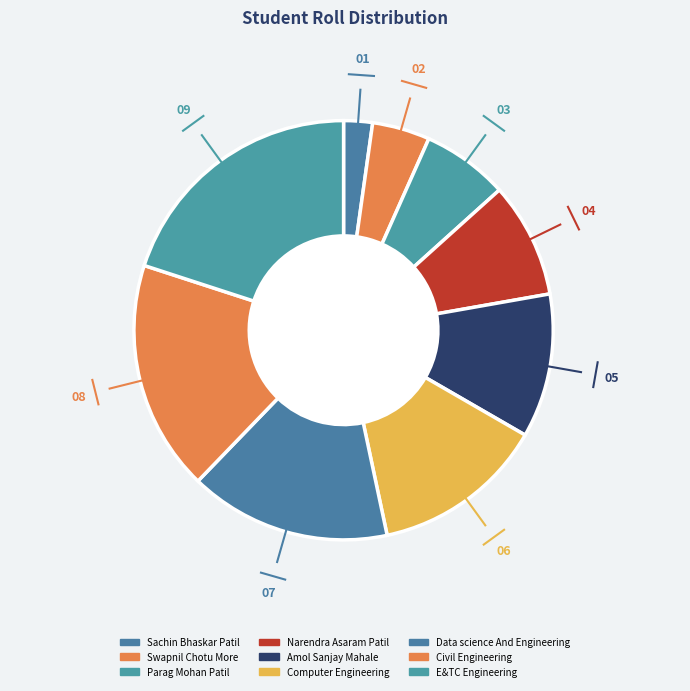

What is the largest slice in the pie chart?

E&TC Engineering